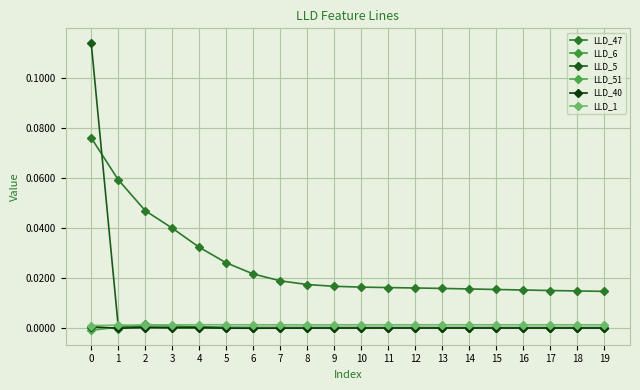

List the labels in order of LLD_40 value, largest first.

0, 2, 4, 3, 13, 14, 12, 15, 16, 17, 18, 19, 11, 10, 9, 8, 5, 7, 1, 6